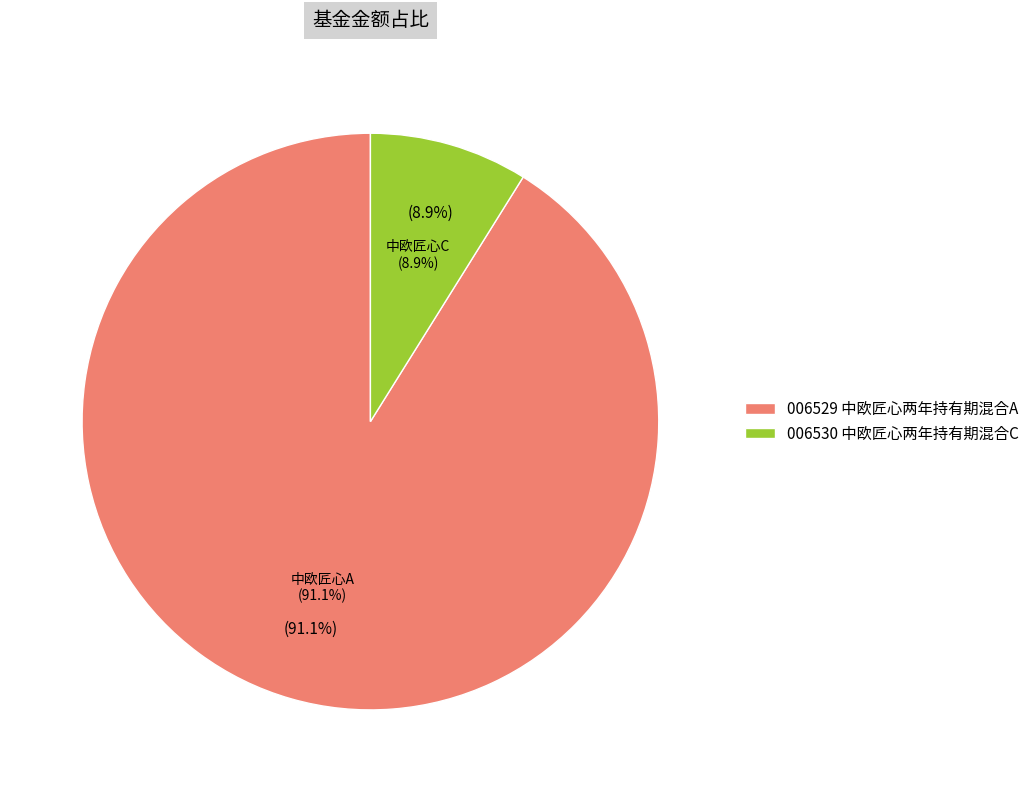

What is the majority slice?

中欧匠心两年持有期混合A